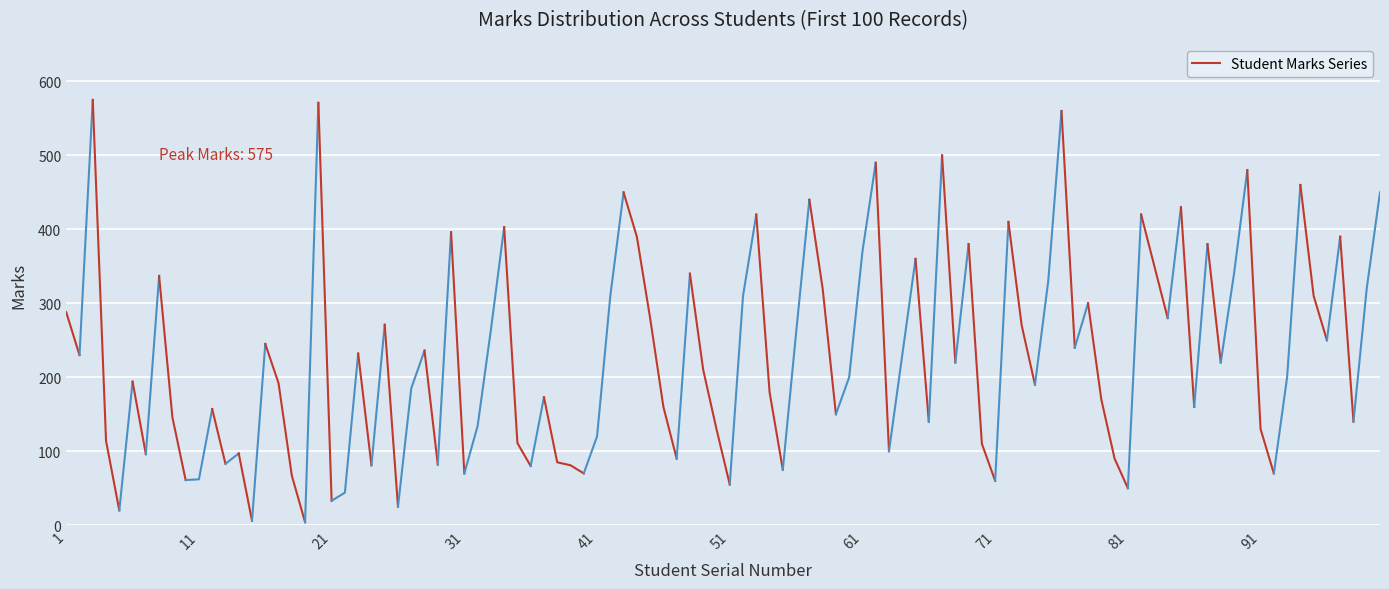

What is the value of the 2nd point from the left?

230